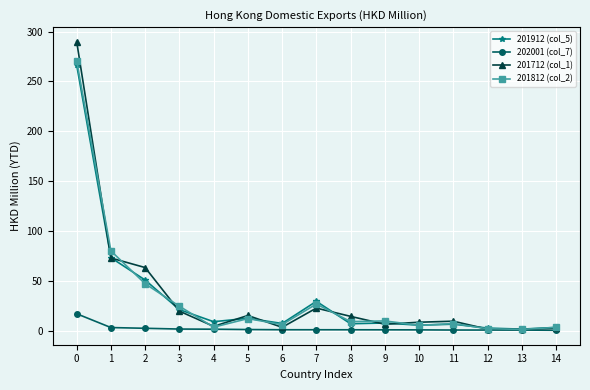

The value of 201812 (col_2) at 12 is 1.8. True or false?

True